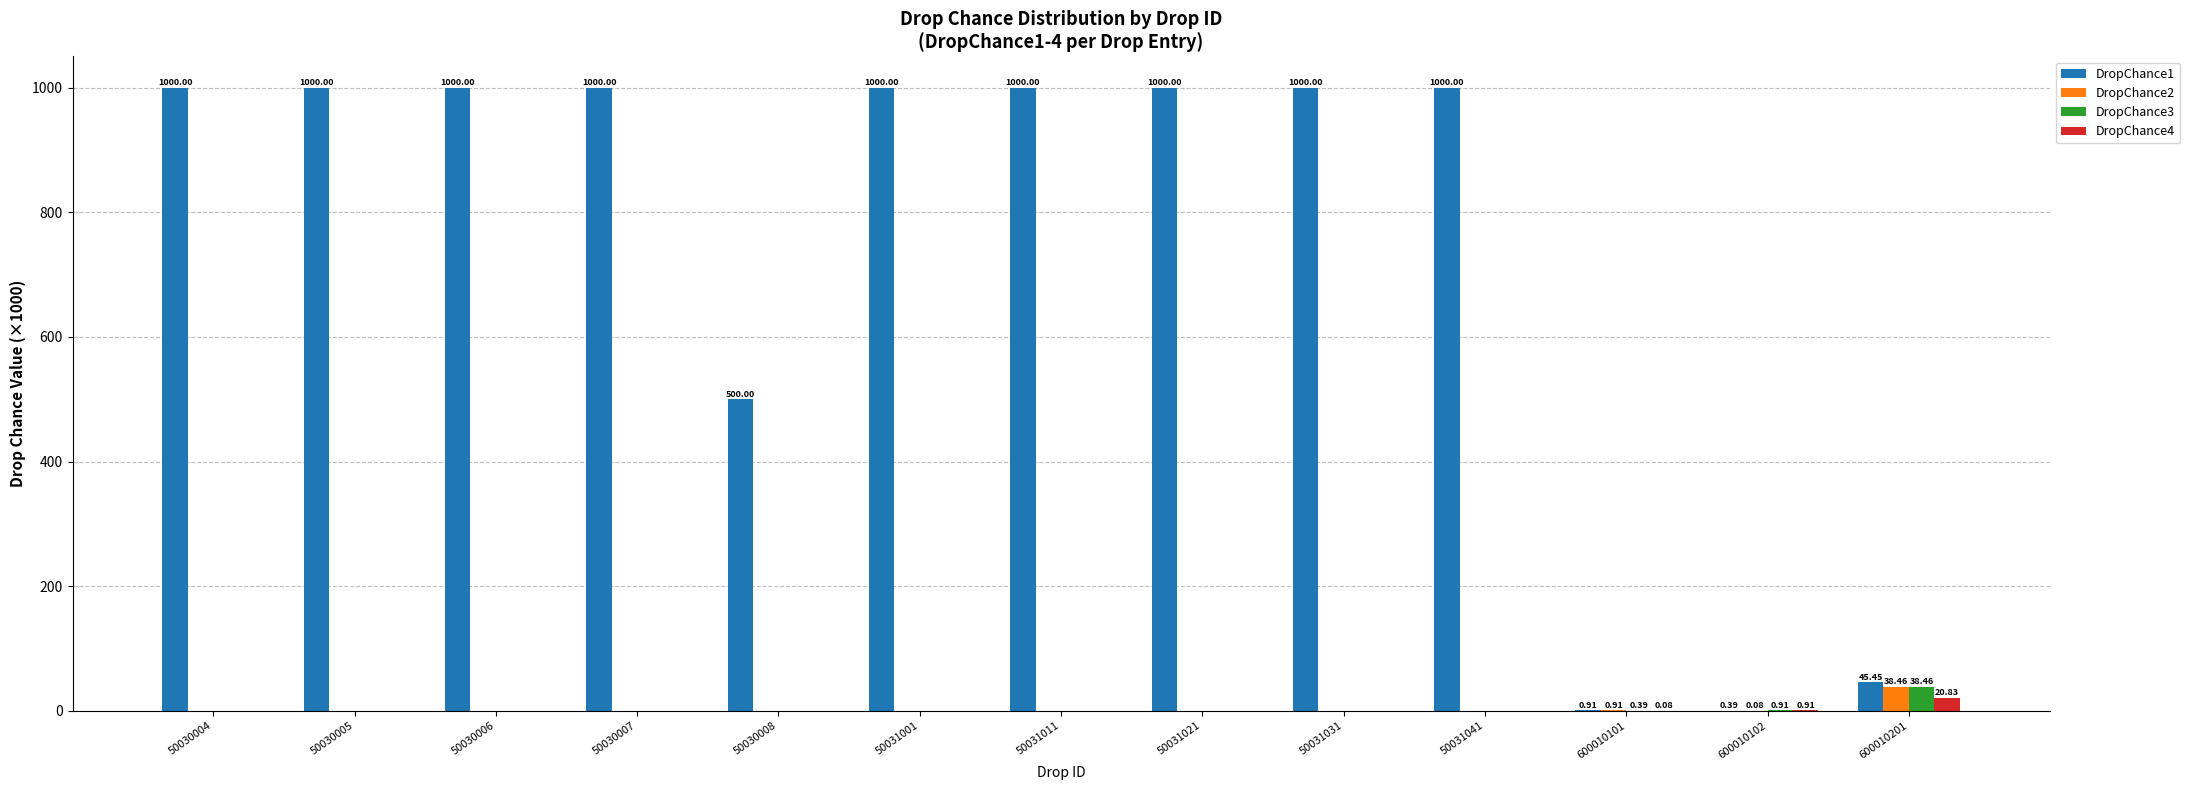

Which series has the largest range (max minus min)?

DropChance1